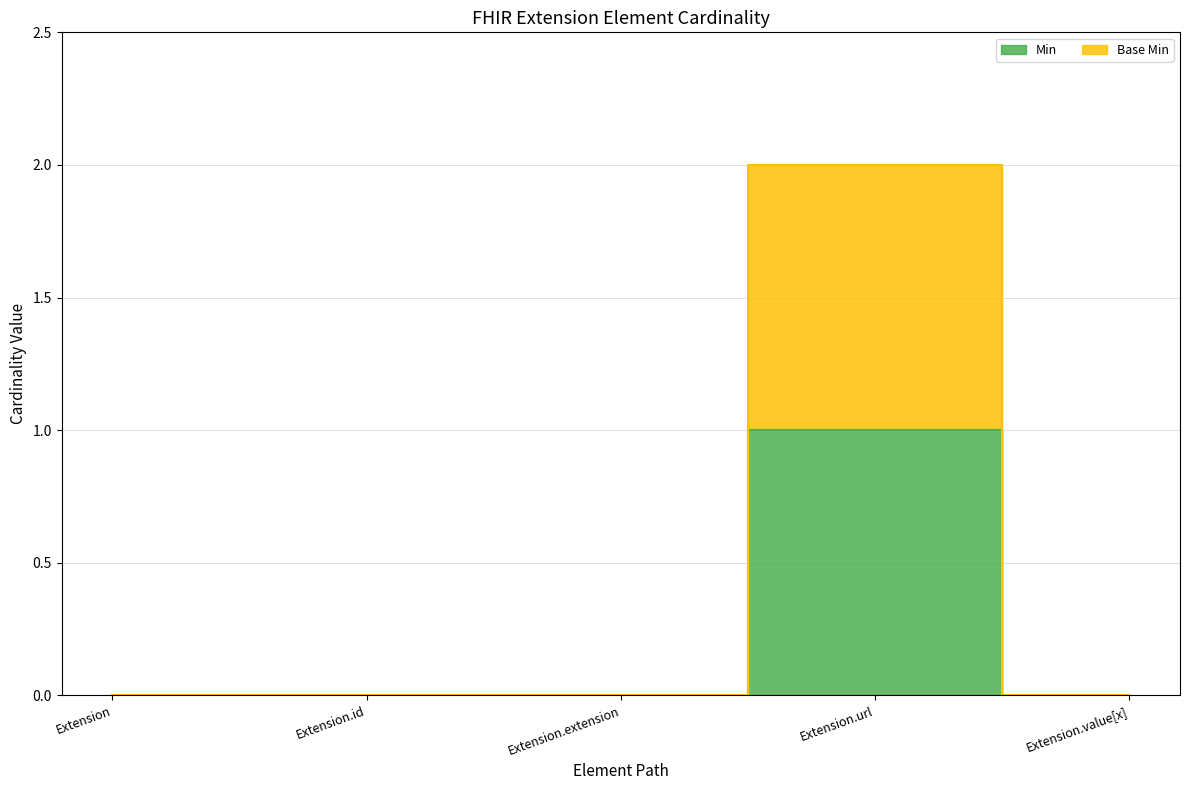

How many series are shown in this chart?

2